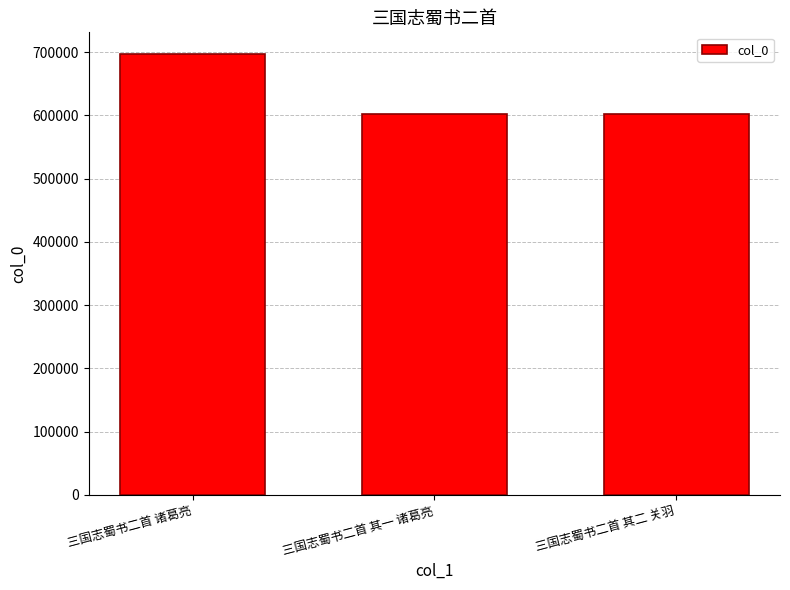

Which category has the highest value across all series?

三国志蜀书二首 诸葛亮